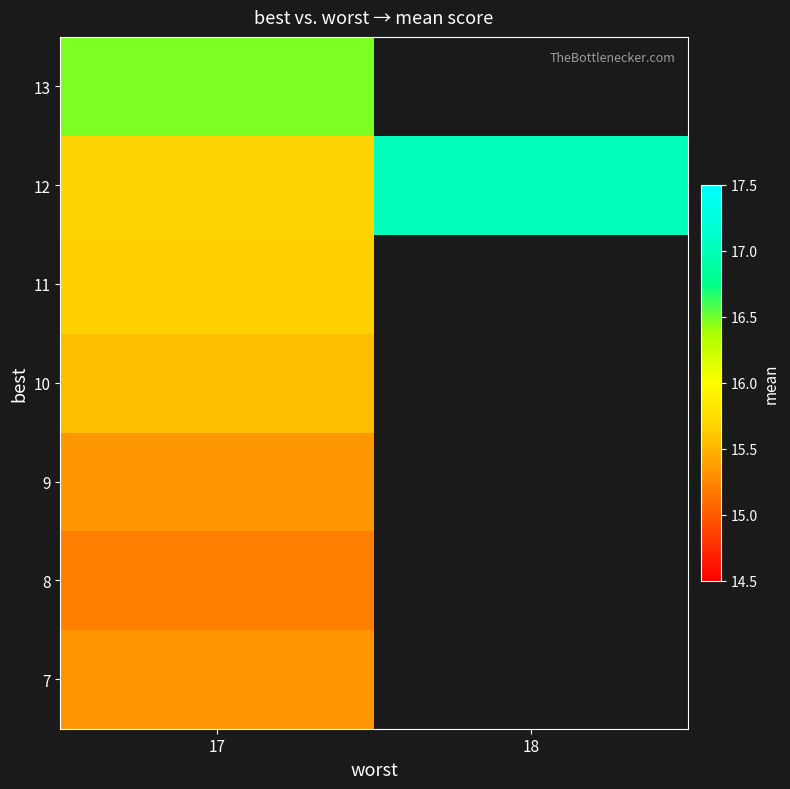

At which category is the sum across all series the highest?

17